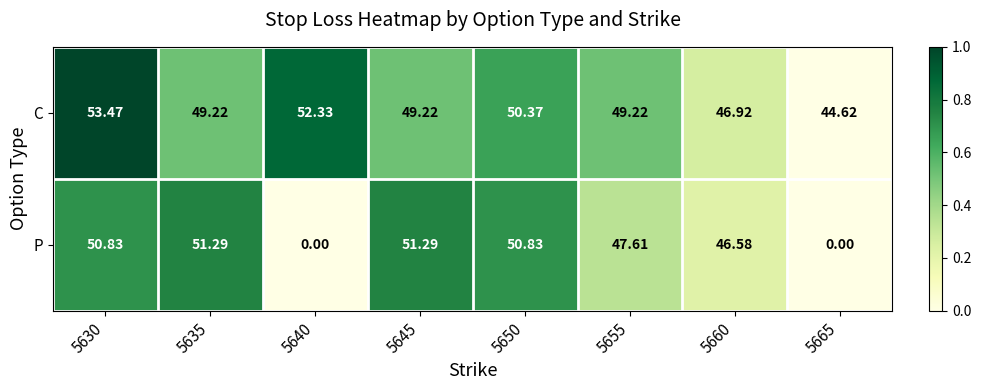

Rank the series at 5655 from lowest to highest value.

P, C